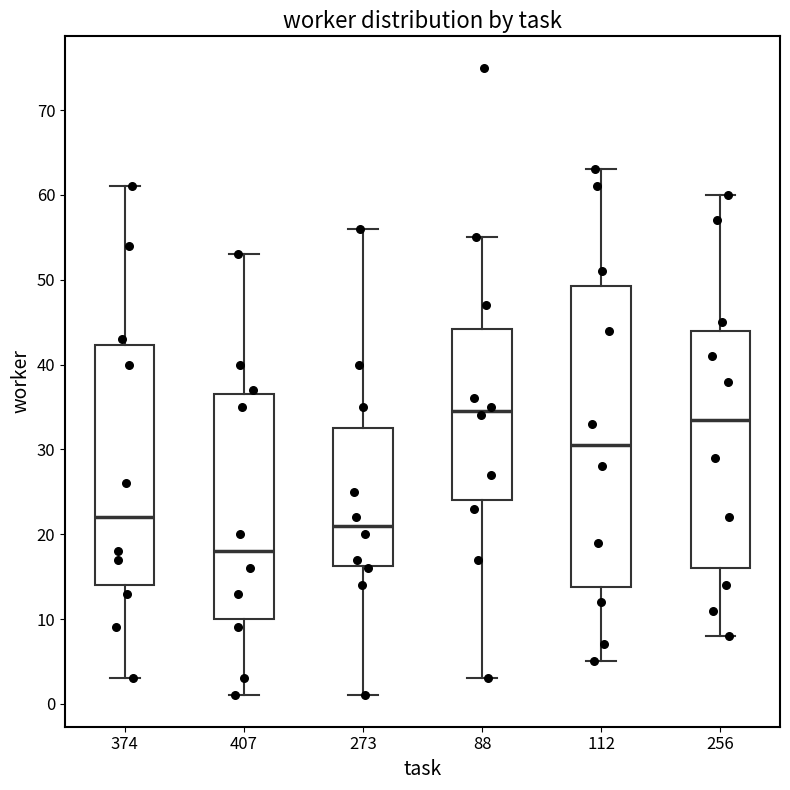

Reading left to right, transcribe this box plot: for each box, give where its median line is, the range the box spans, and where its two whiskers end, as read against the y-axis. The values are not printed on the chart, so give them approximately, as read against the axis.

374: median 22, box 14 to 42, whiskers 3 to 61
407: median 18, box 10 to 37, whiskers 1 to 53
273: median 21, box 16 to 33, whiskers 1 to 56
88: median 35, box 24 to 44, whiskers 3 to 55
112: median 31, box 14 to 49, whiskers 5 to 63
256: median 34, box 16 to 44, whiskers 8 to 60